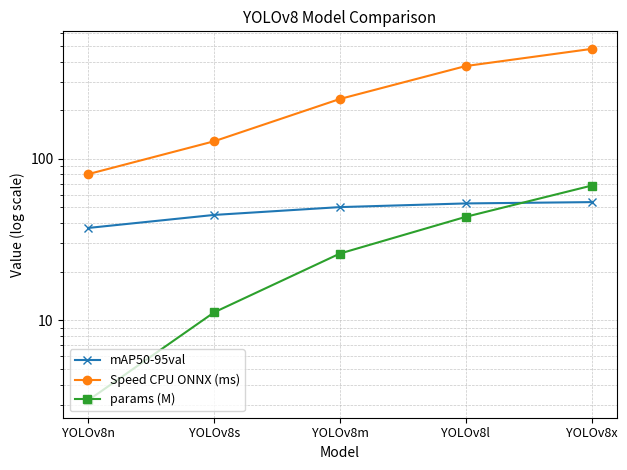

Where does the Speed CPU ONNX (ms) series first go above 234?

YOLOv8m